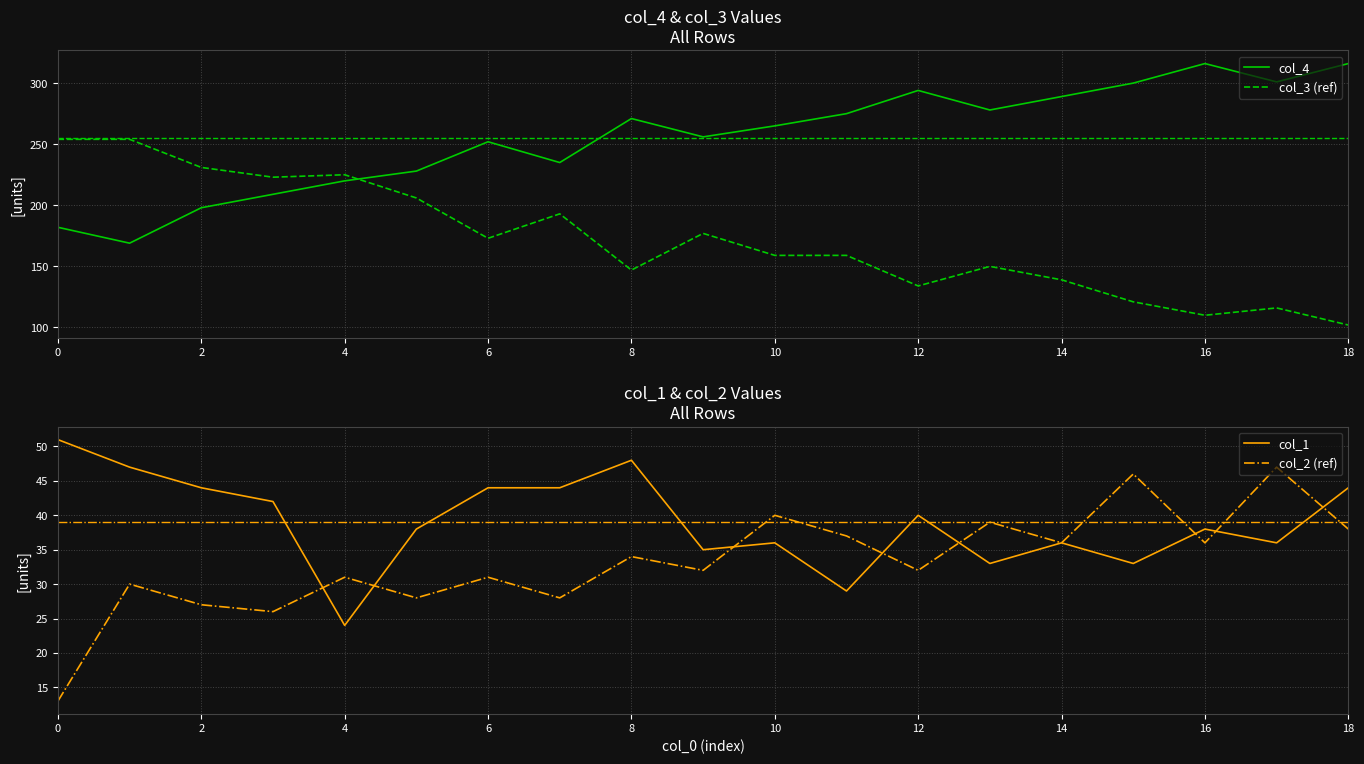

True or false: col_2 (ref) and col_3 (ref) intersect in this chart.

False